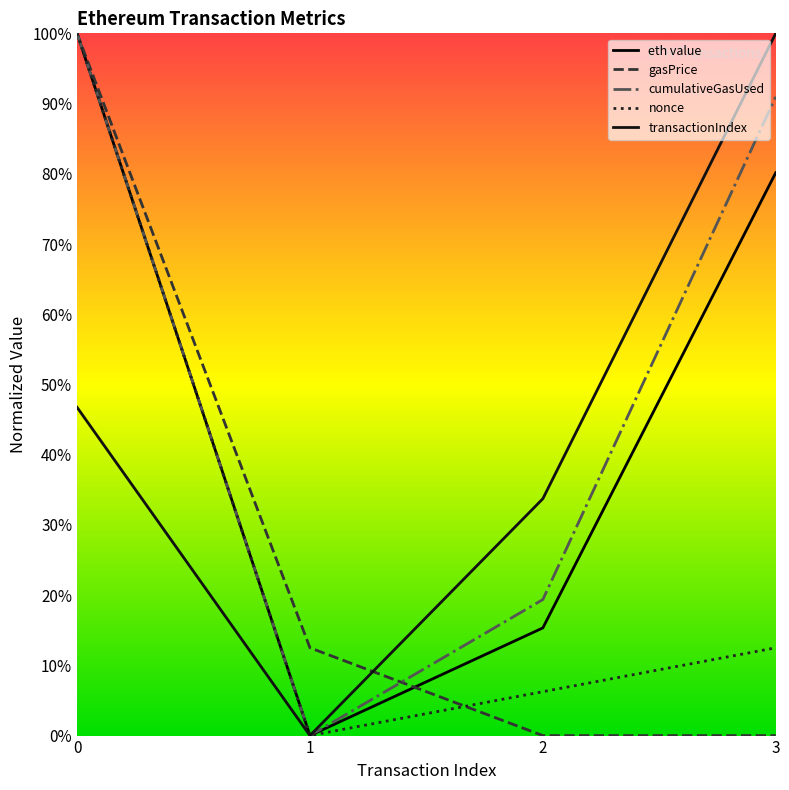

Which series has the widest spread of values?

eth value